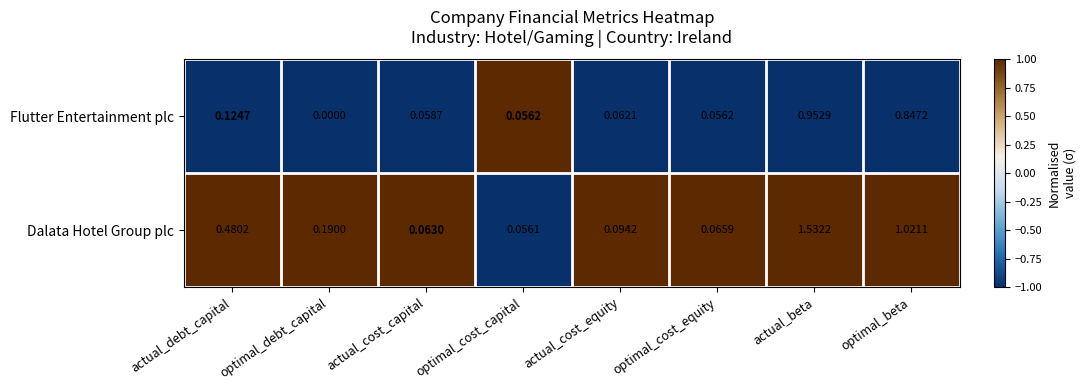

Rank the series by their average value, from lowest to highest.

Flutter Entertainment plc, Dalata Hotel Group plc